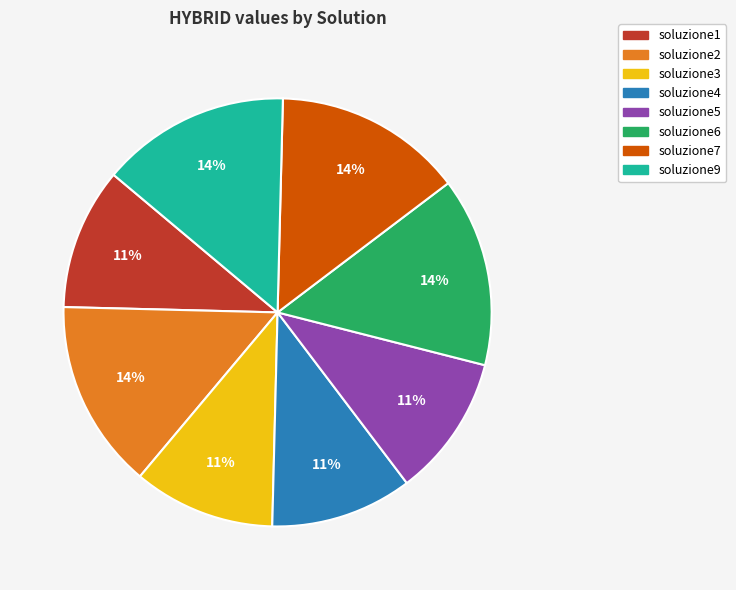

Which has a higher value, soluzione6 or soluzione1?

soluzione6